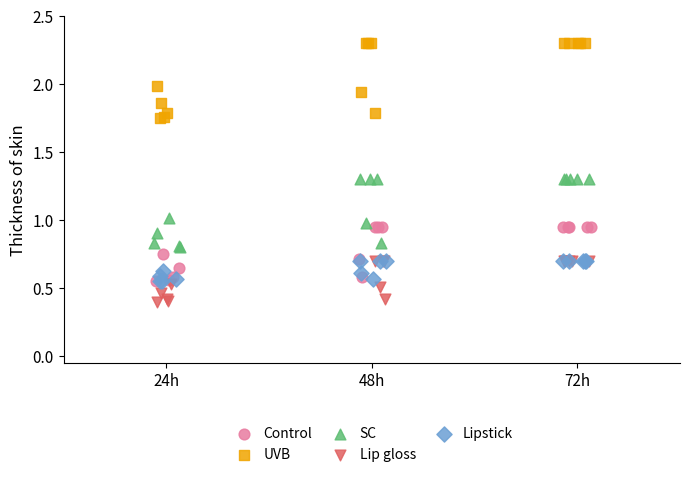

Which series contains the highest Y value?

UVB